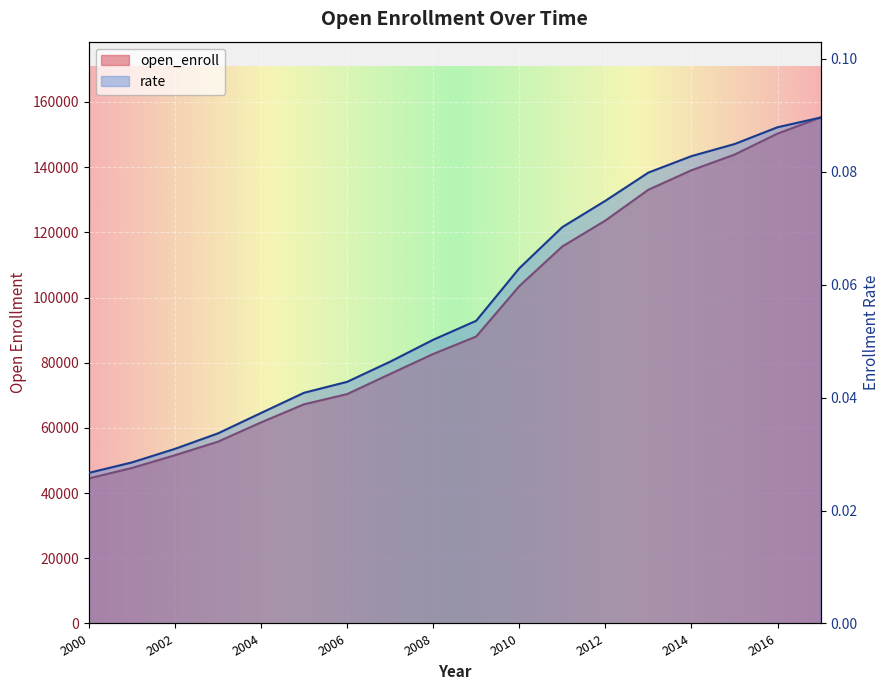

Does the chart display data point markers on the line(s)?

No